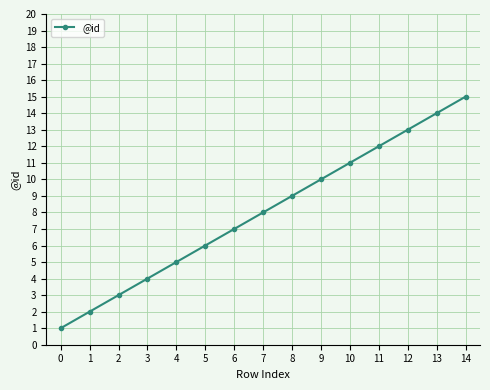

List the labels in order of value, largest first.

14, 13, 12, 11, 10, 9, 8, 7, 6, 5, 4, 3, 2, 1, 0